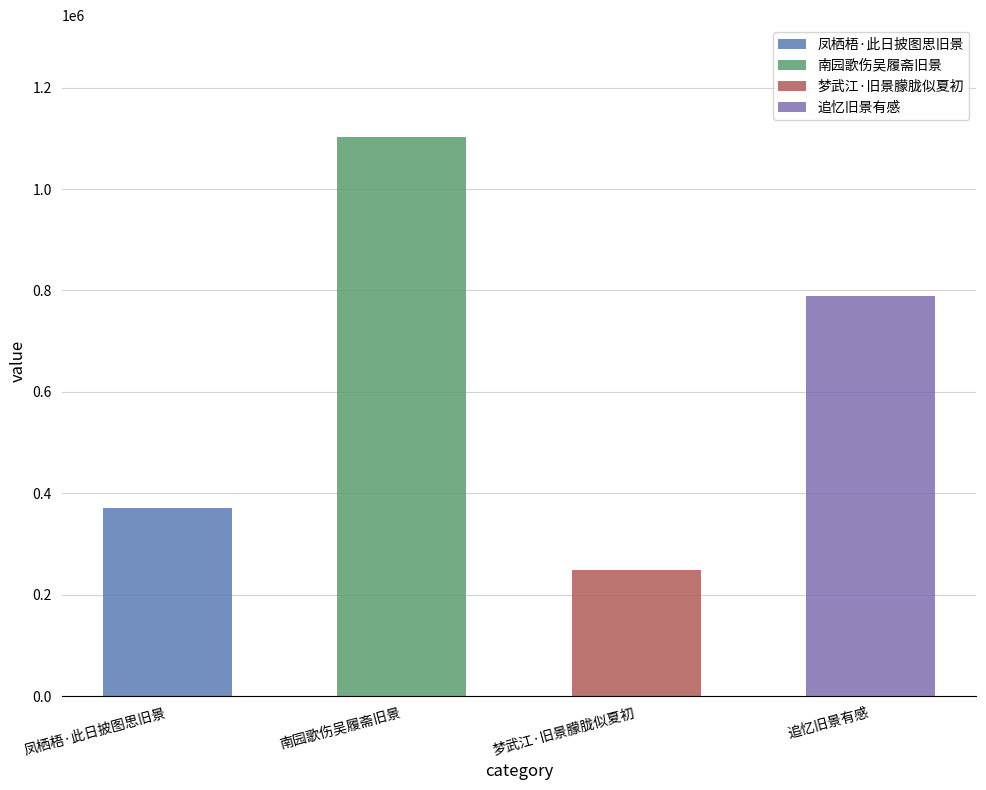

What is the approximate value at 凤栖梧·此日披图思旧景, to the nearest 10?

371210